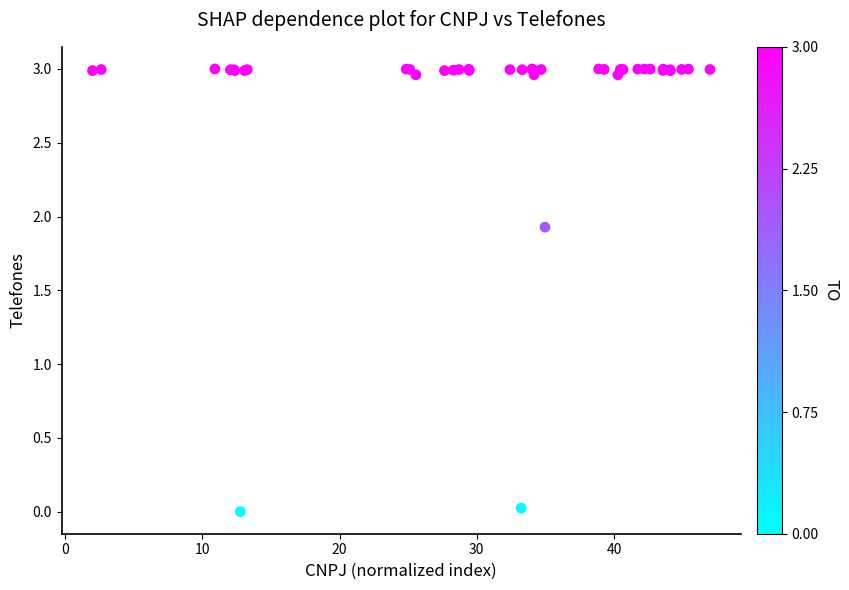

What Y value in the scatter plot is closest to 1?

1.9